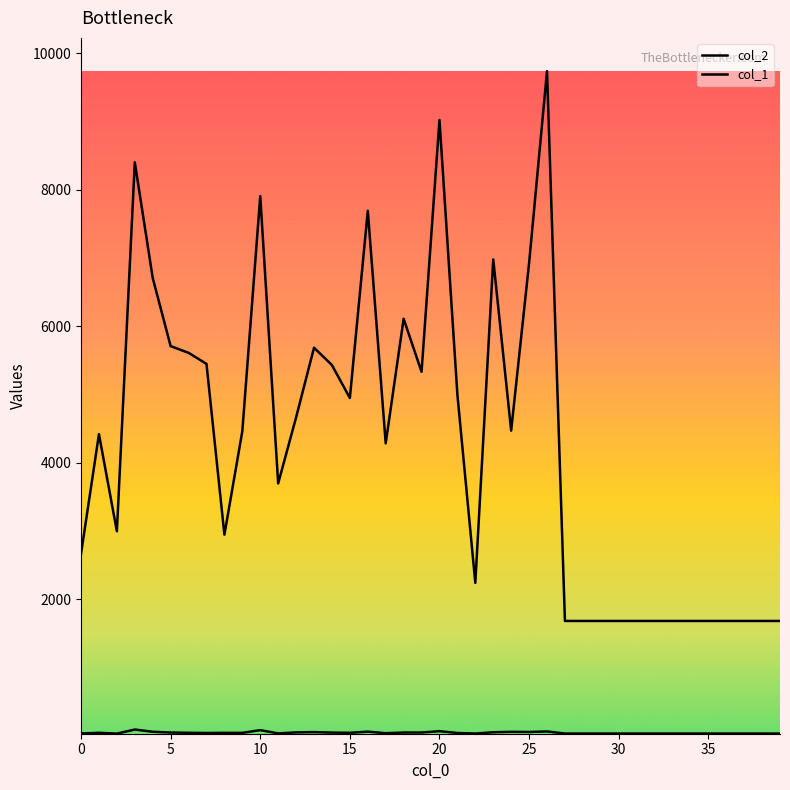

Is this an area chart (filled region under the line)?

No